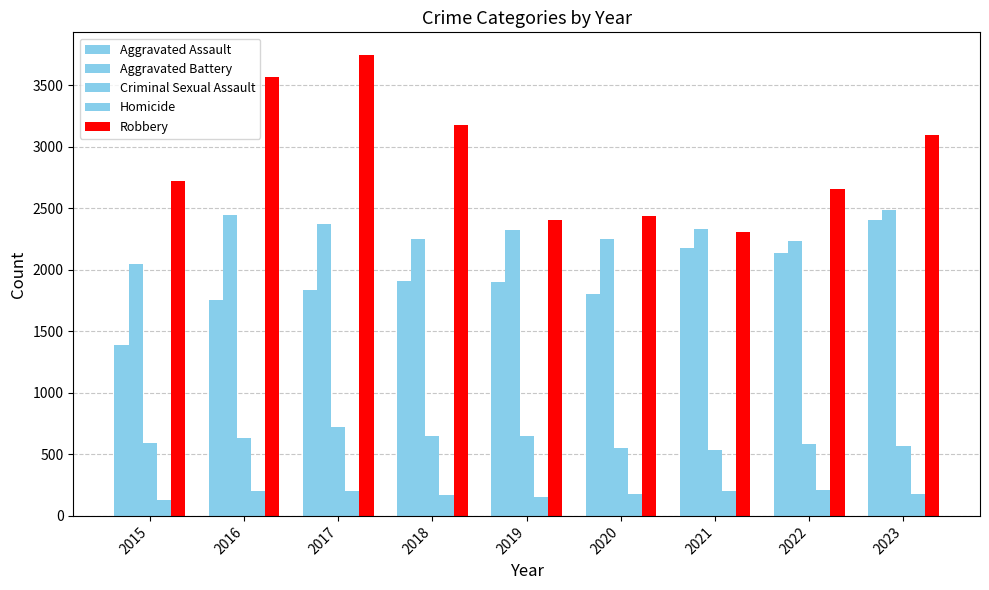

Rank the series by their maximum value, from highest to lowest.

Robbery, Aggravated Battery, Aggravated Assault, Criminal Sexual Assault, Homicide